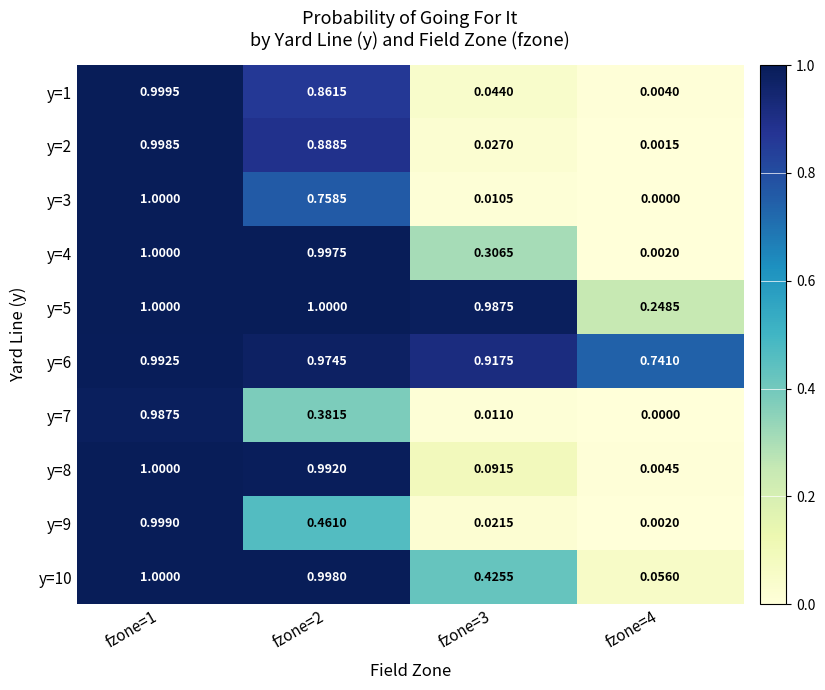

Is the value of y=2 at fzone=4 greater than the value of y=5 at fzone=2?

No